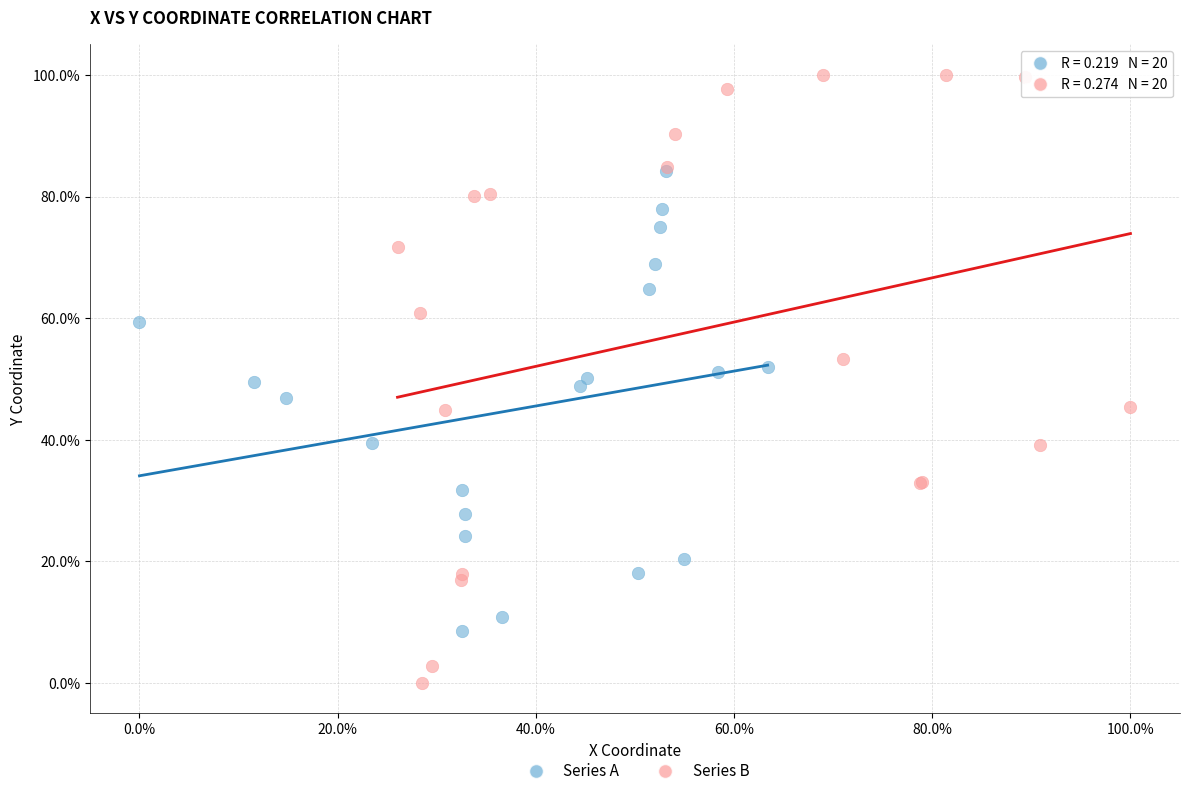

What are all the series names shown in the legend?

Series A, Series B